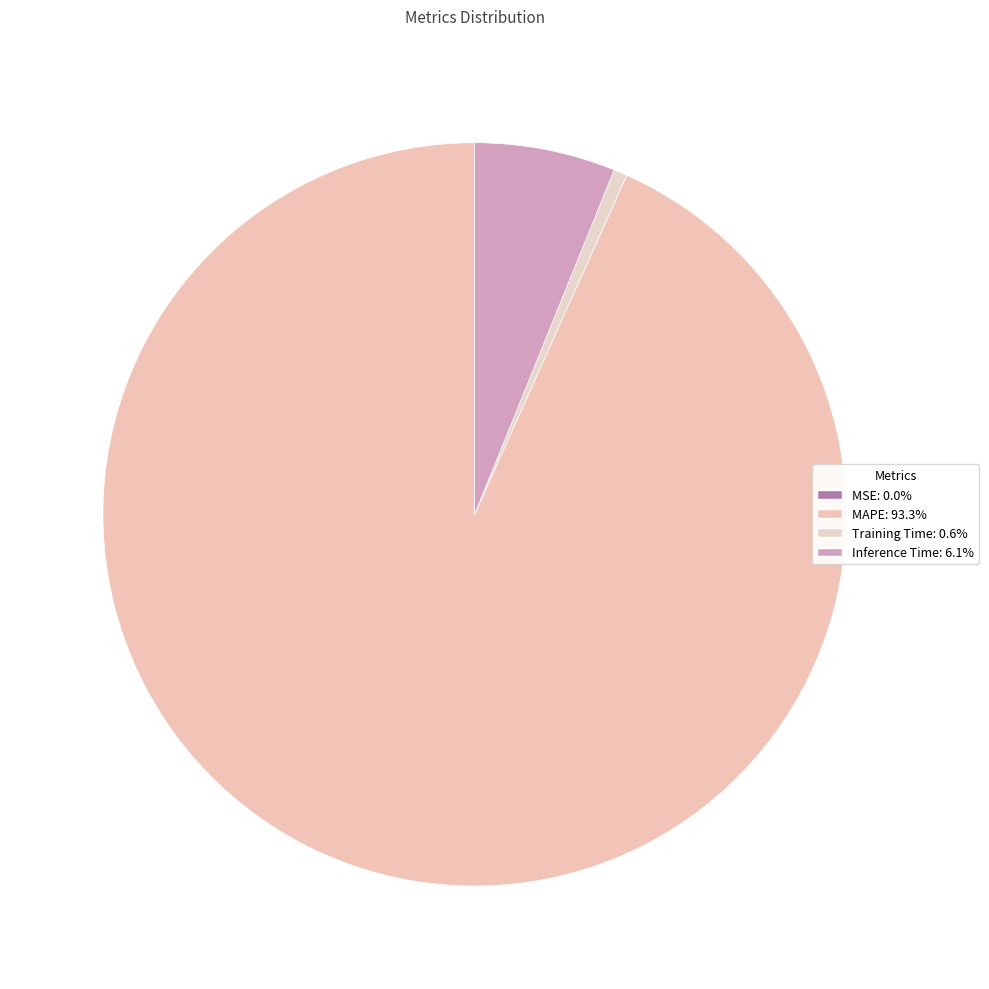

What is the largest slice in the pie chart?

MAPE